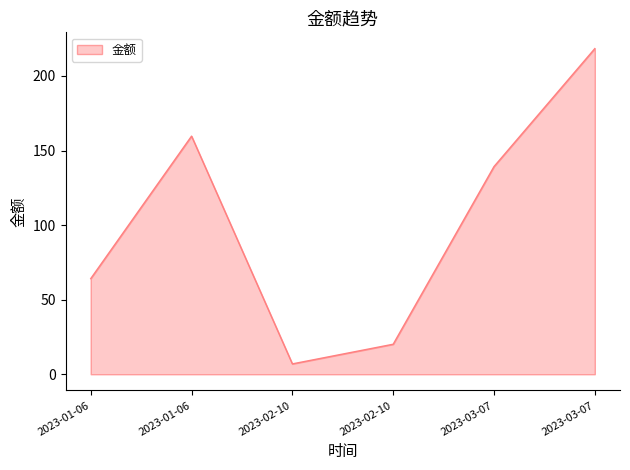

Does the chart display data point markers on the line(s)?

No